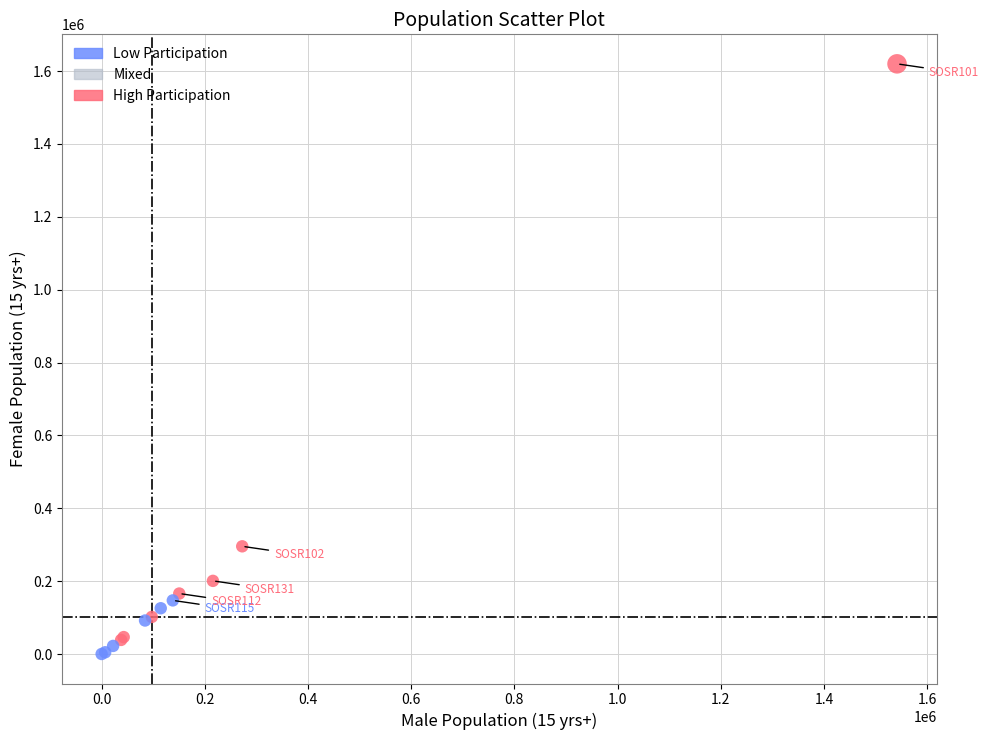

Which series has the widest spread of Y values?

High Participation